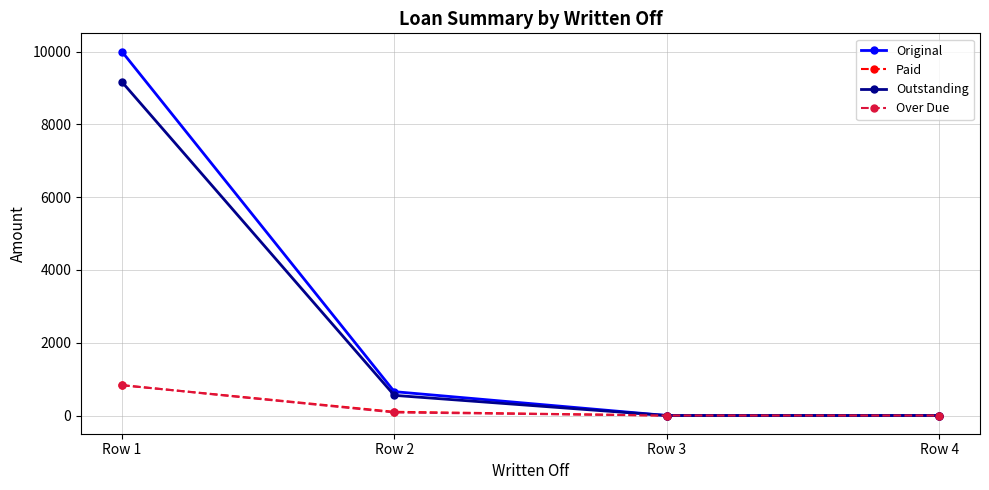

What are all the series names shown in the legend?

Original, Paid, Outstanding, Over Due